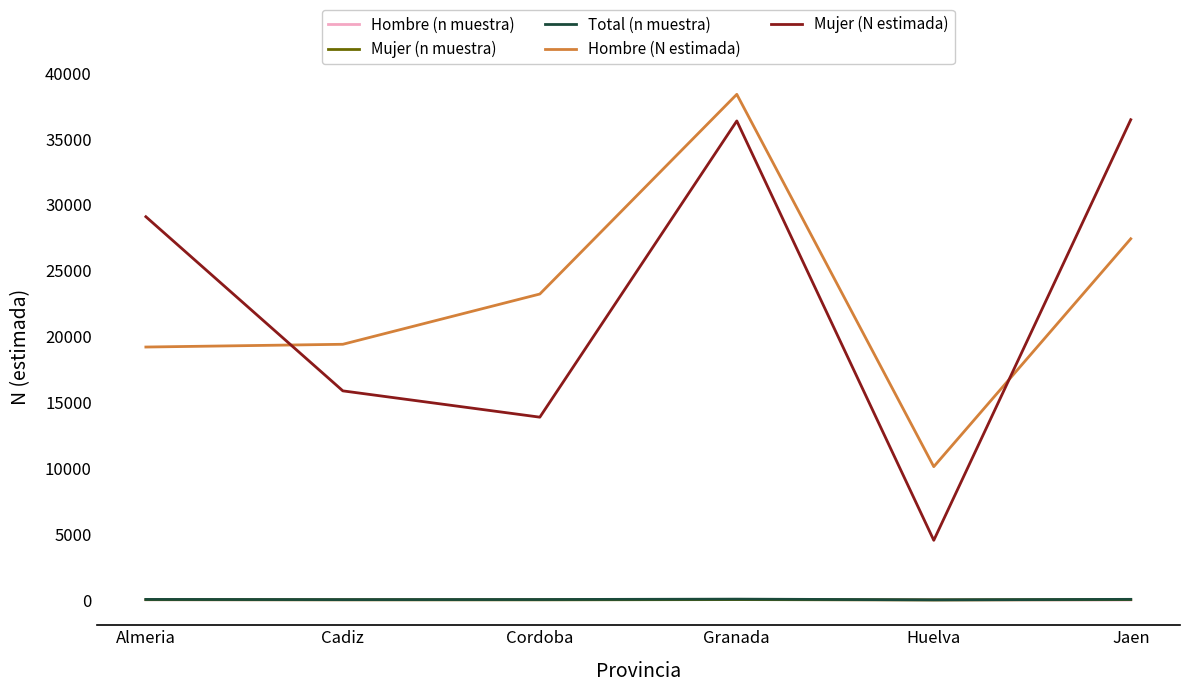

What is the total value across all series at Almeria?

48395